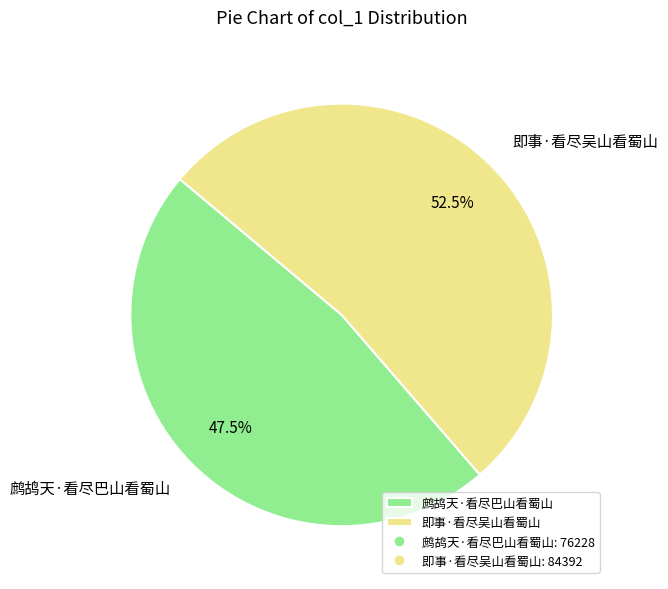

Approximately how many times larger is the value at 即事·看尽吴山看蜀山 compared to 鹧鸪天·看尽巴山看蜀山?

1.1